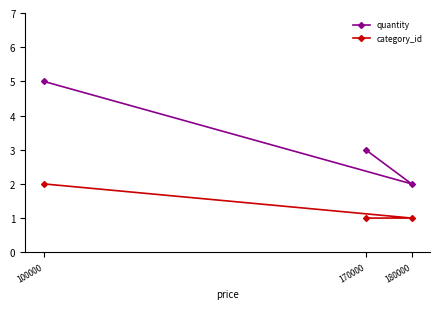

Is this an area chart (filled region under the line)?

No